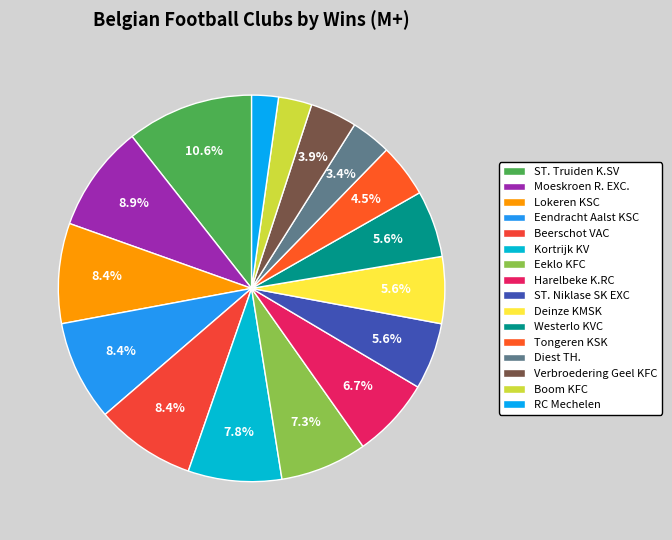

To the nearest percent, what portion does Harelbeke K.RC represent?

7%